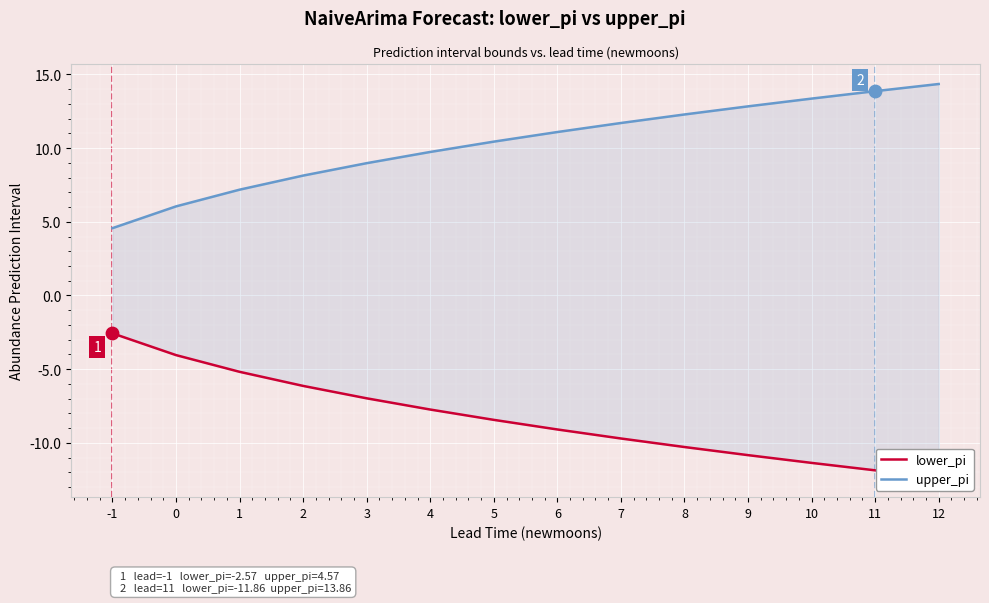

What are all the series names shown in the legend?

lower_pi, upper_pi